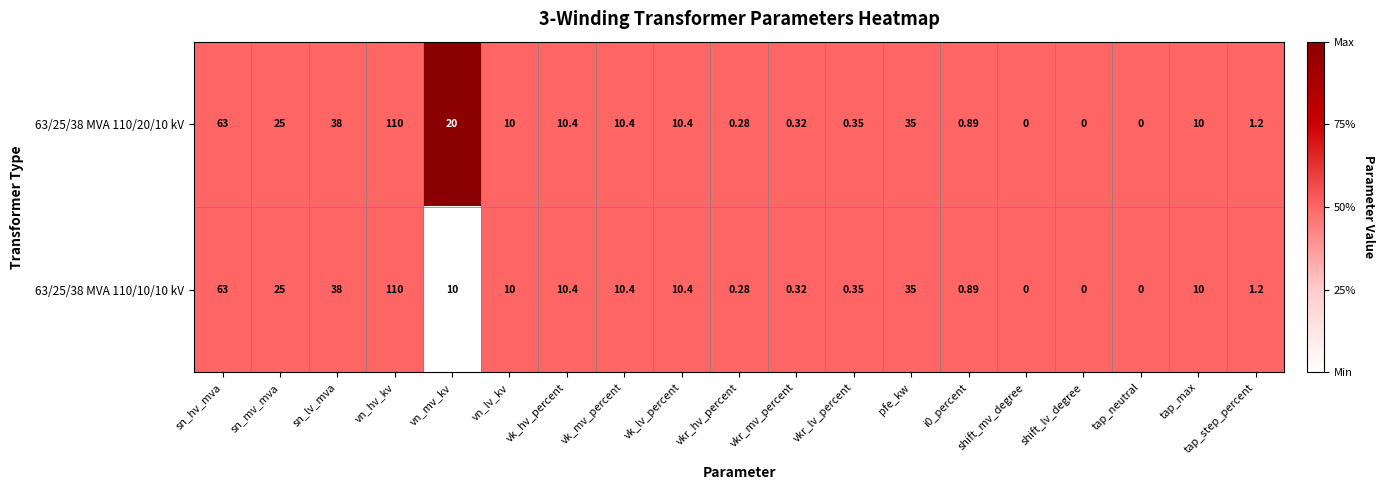

Is the value of 63/25/38 MVA 110/20/10 kV at pfe_kw greater than the value of 63/25/38 MVA 110/10/10 kV at vk_mv_percent?

Yes